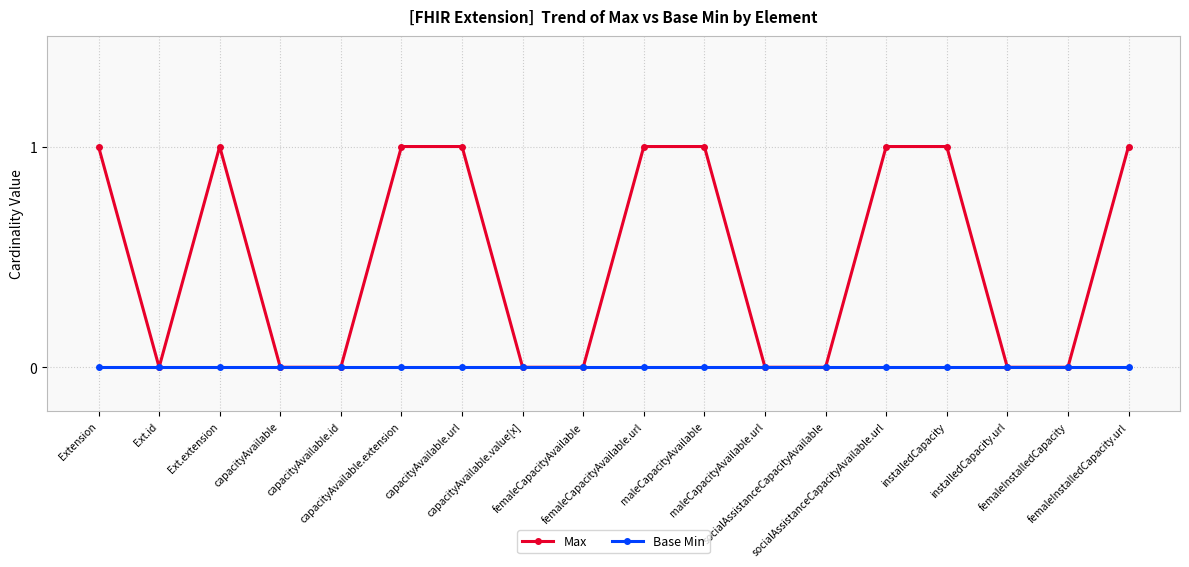

Rank the series by their average value, from highest to lowest.

Max, Base Min